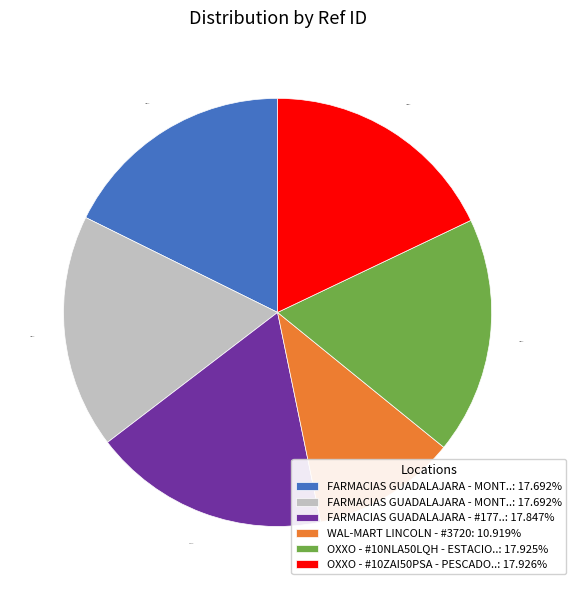

Is there a majority slice in this chart?

No